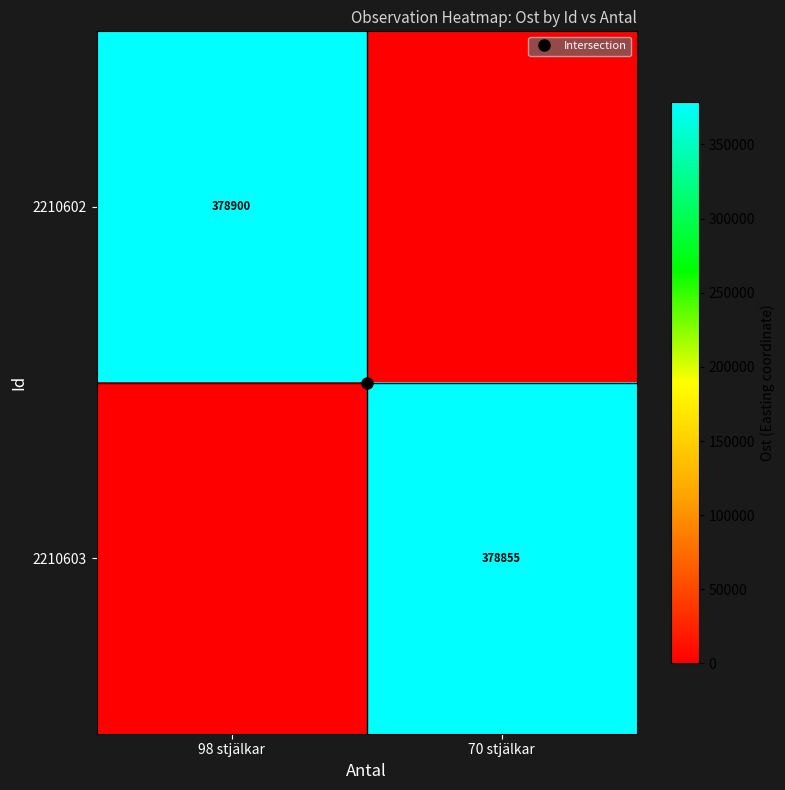

Which series has the largest range (max minus min)?

2210602